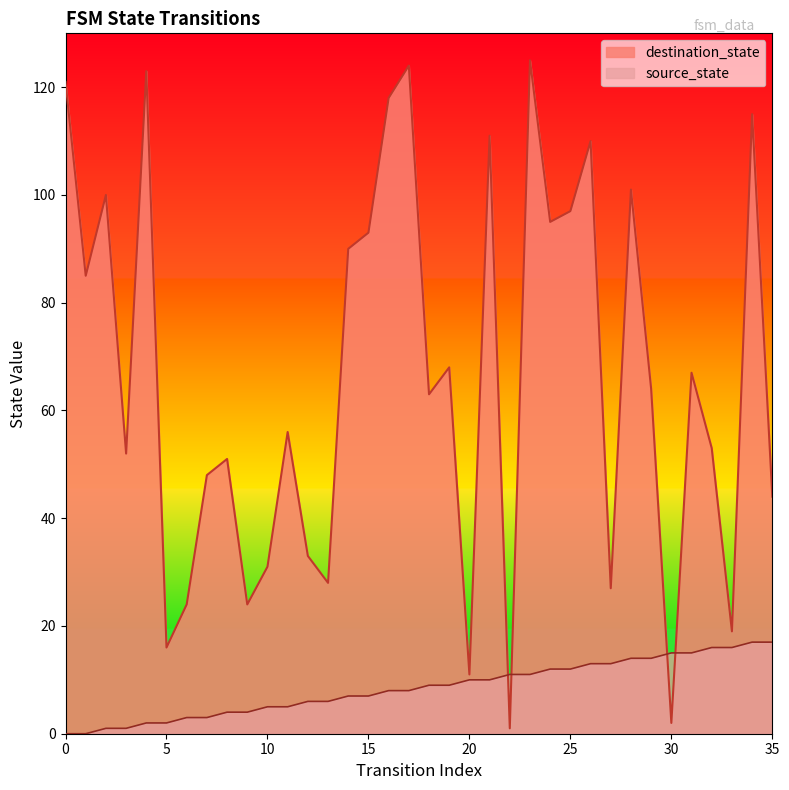

What is the value of the destination_state point at the 27th from the left?

110